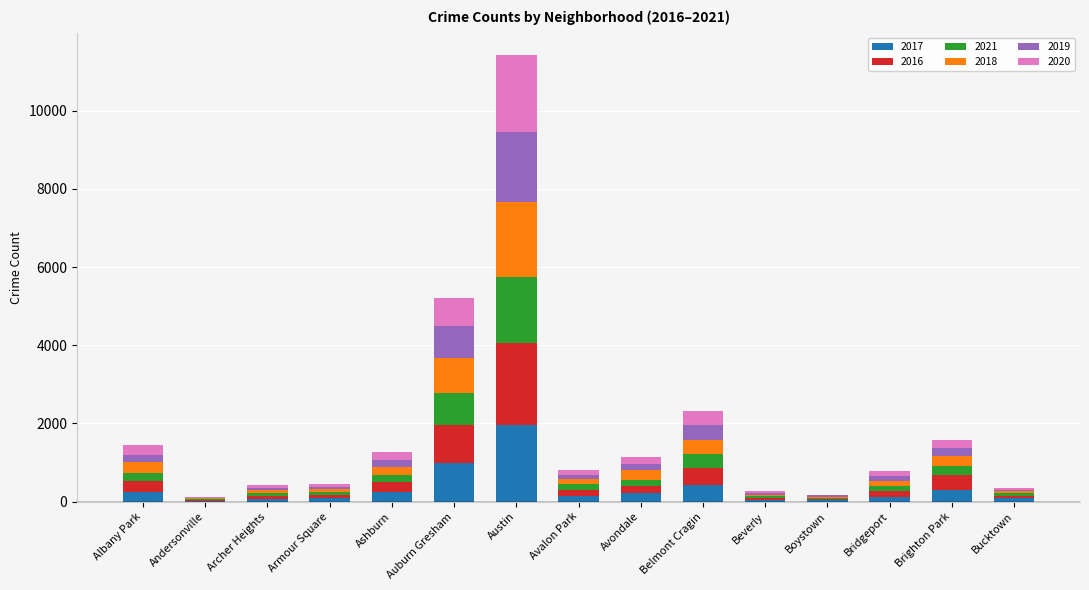

At which category is the sum across all series the highest?

Austin